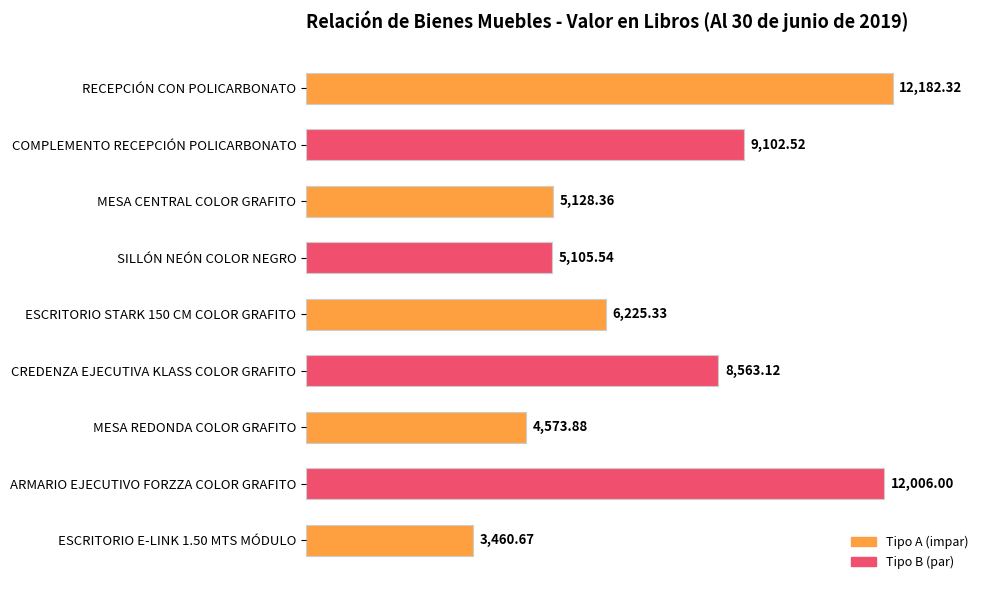

What is the sum of all values?

66347.7